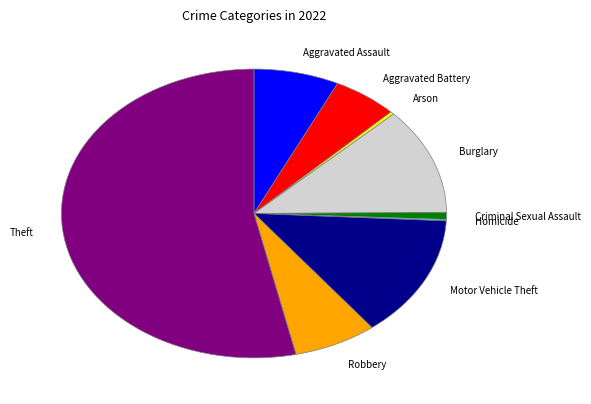

Between Arson and Burglary, which is larger?

Burglary